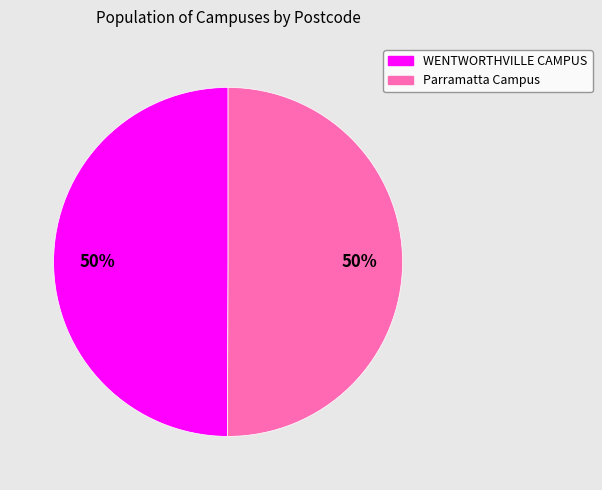

Is it true that WENTWORTHVILLE CAMPUS is 38% of the pie?

False